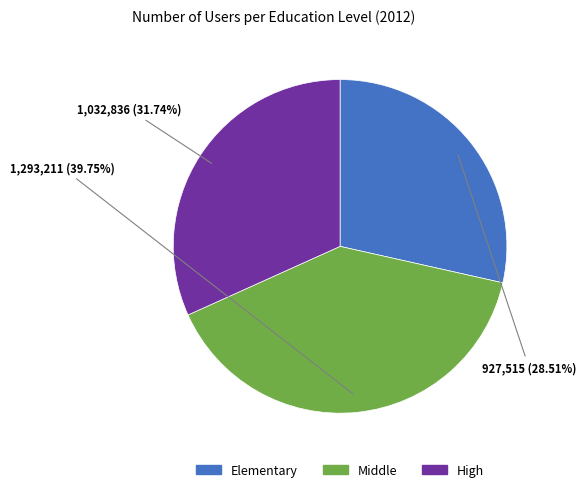

Is there a majority slice in this chart?

No